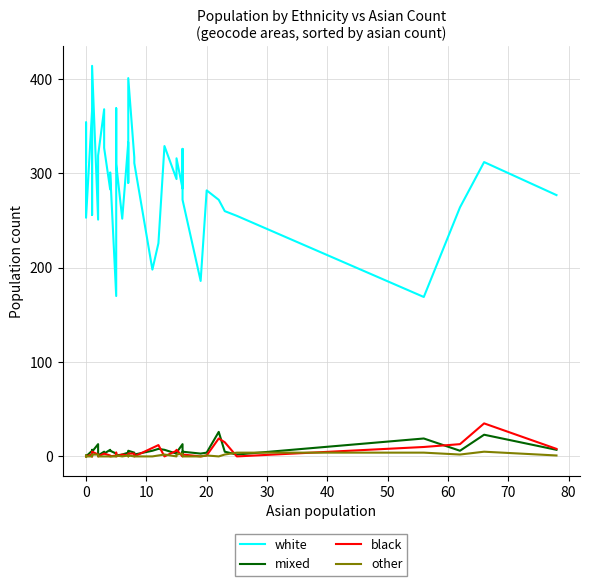

Count the number of data series in this chart.

4